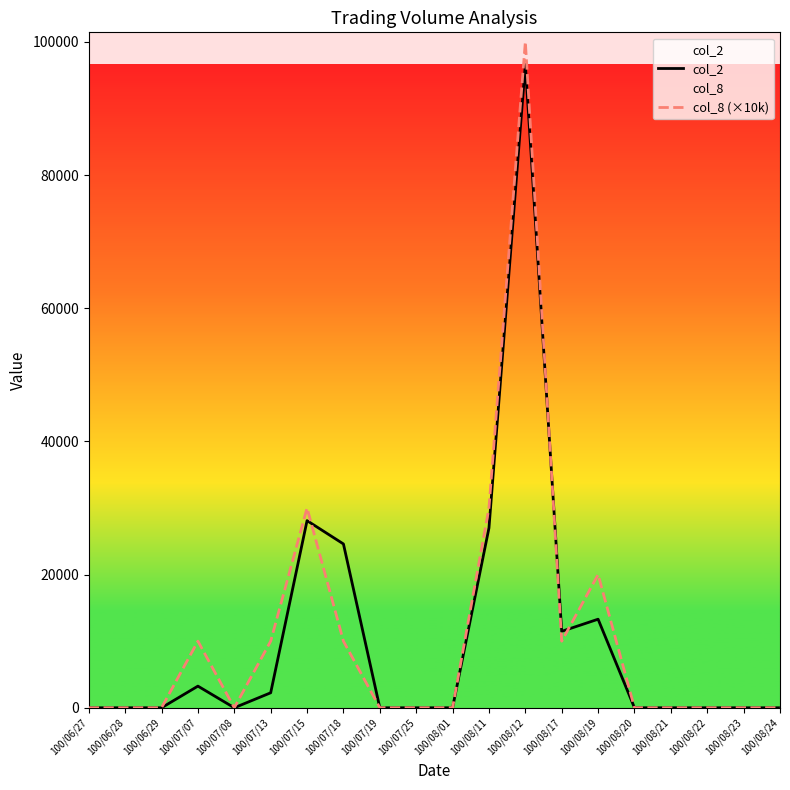

Is this an area chart (filled region under the line)?

No